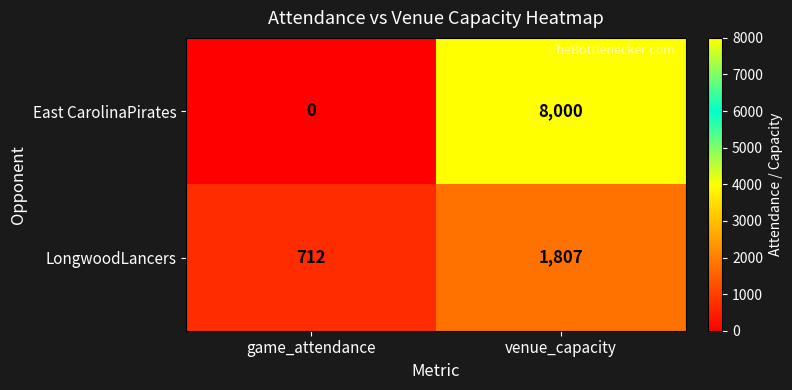

Which series has the largest total across all categories?

East CarolinaPirates